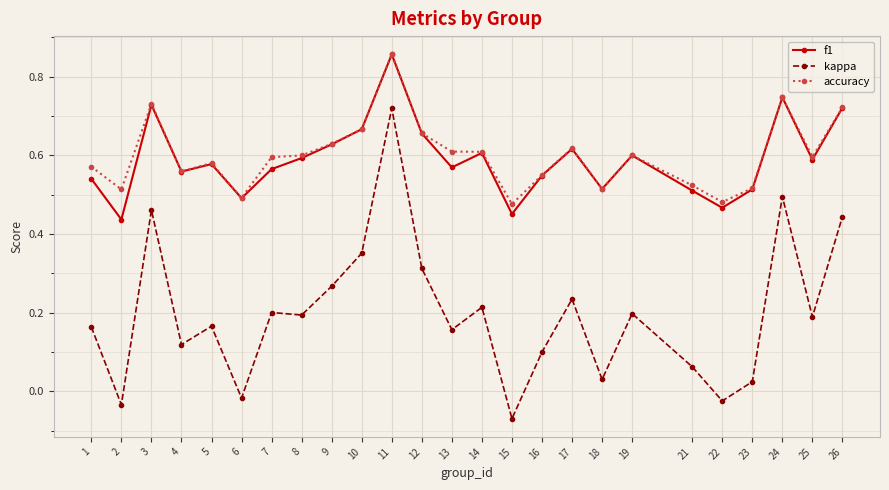

Count the number of data series in this chart.

3